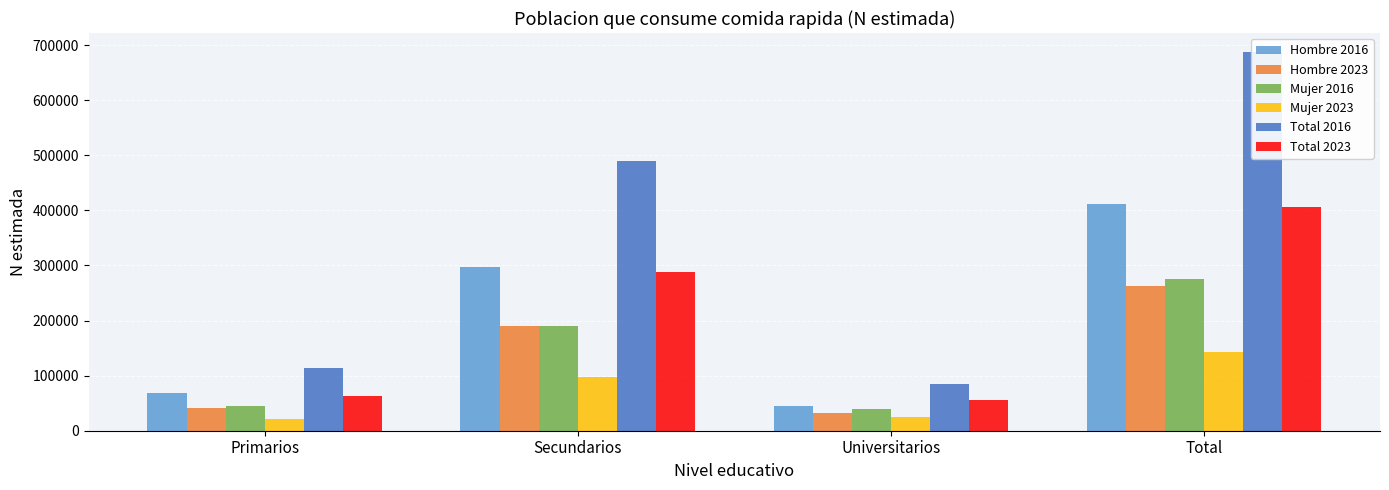

What is the difference between the maximum and minimum values in the Mujer 2016 series?

236097